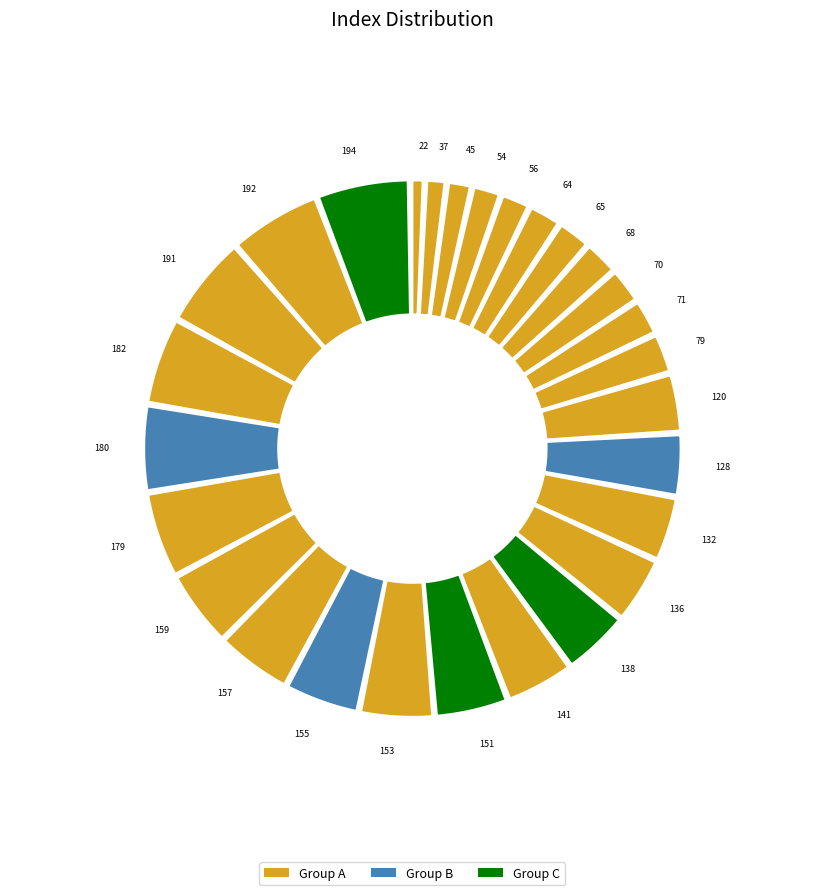

Rank the categories by value from highest to lowest.

194, 192, 191, 182, 180, 179, 159, 157, 155, 153, 151, 141, 138, 136, 132, 128, 120, 79, 71, 70, 68, 65, 64, 56, 54, 45, 37, 22